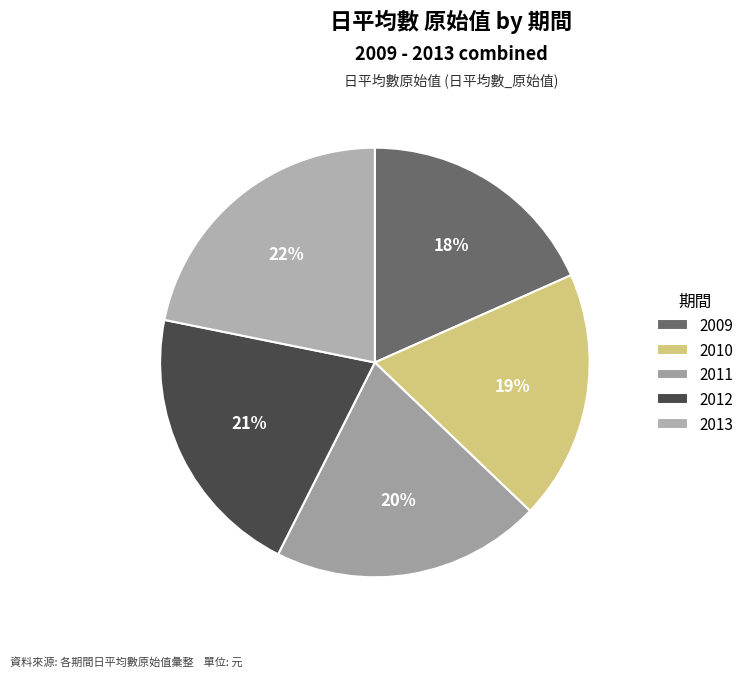

Count the number of slices in the pie.

5